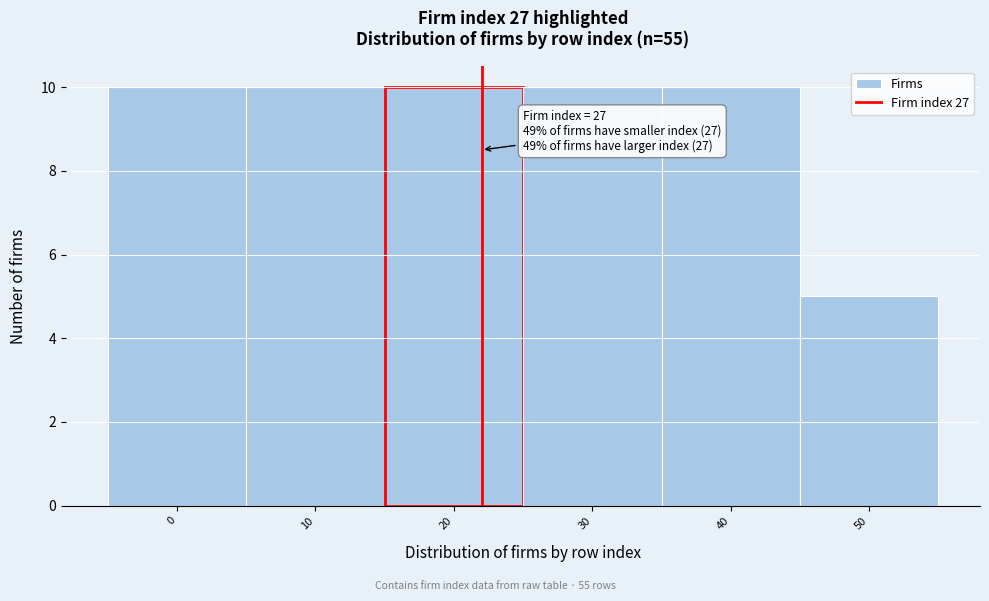

Reading left to right, transcribe all the data shown in this chart.

10	10	10	10	10	5